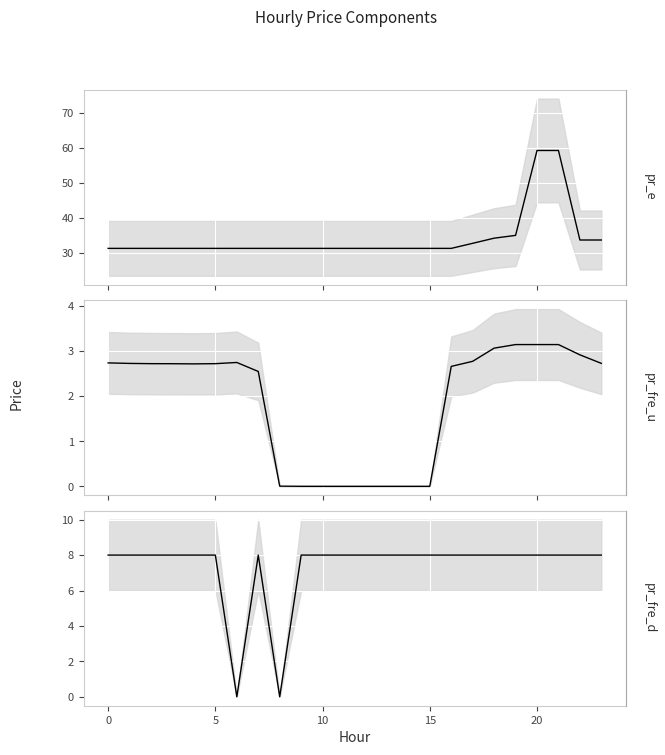

Which series has the widest spread of values?

pr_e